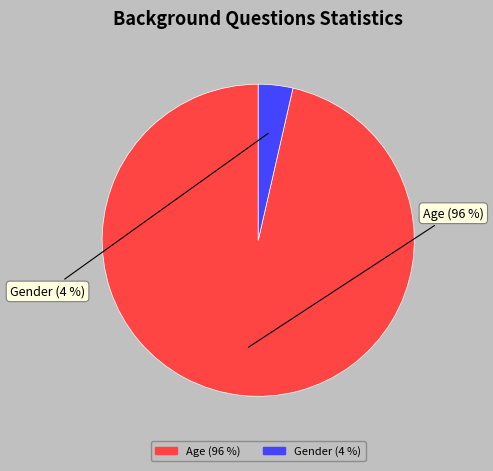

To the nearest percent, what percentage of the pie is Age?

96%